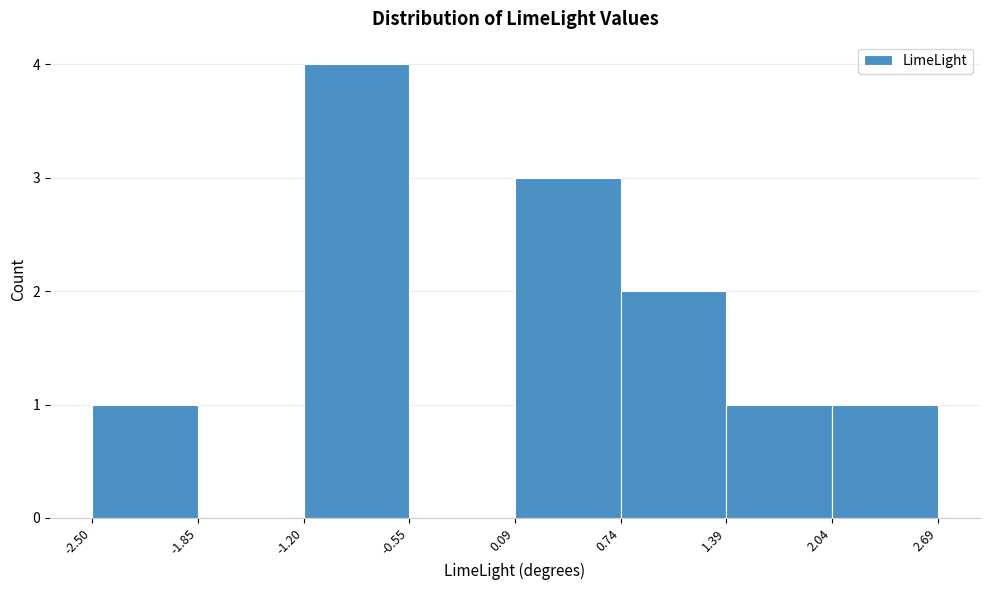

Over which range of the x-axis is the bar tallest?

-1.20 to -0.55